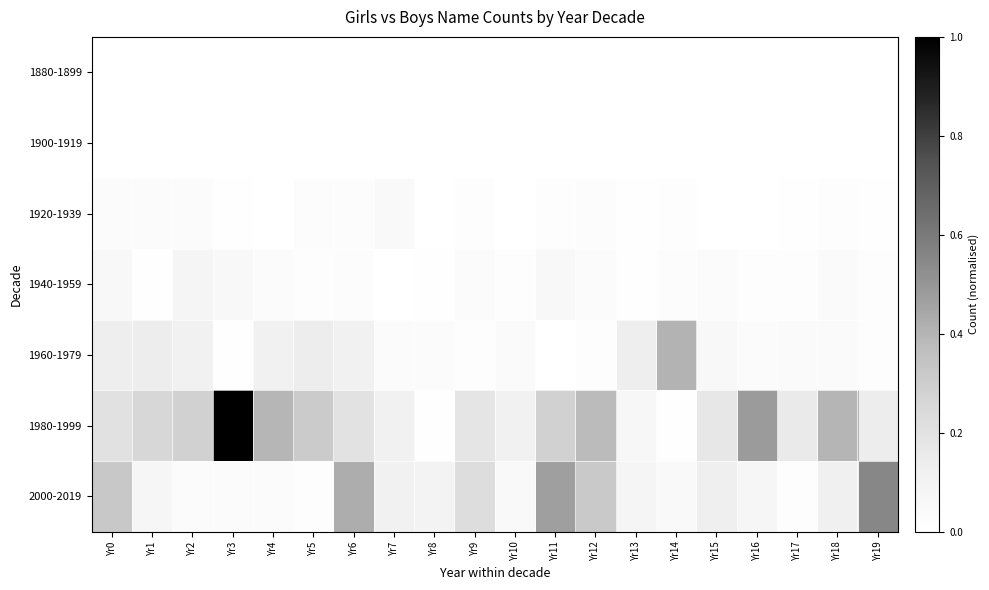

At how many categories does at least one series exceed 0?

20